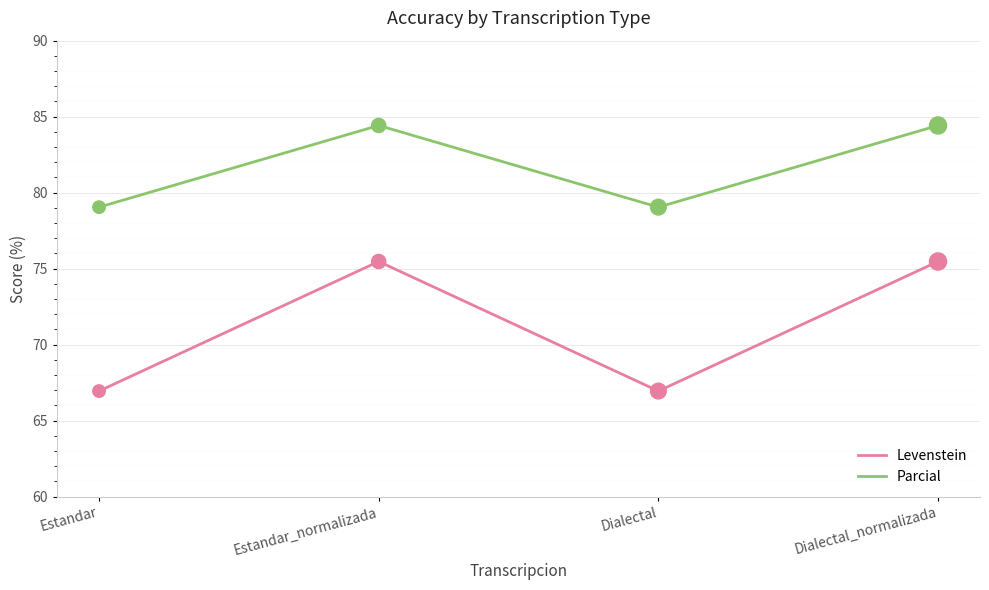

What is the total value across all series at Estandar?

146.0